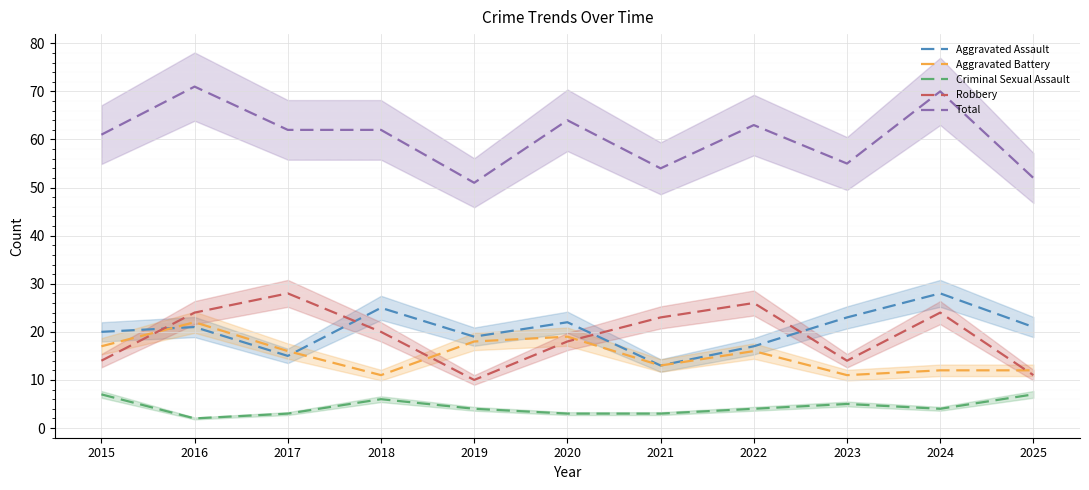

What is the sum of all Criminal Sexual Assault values?

48